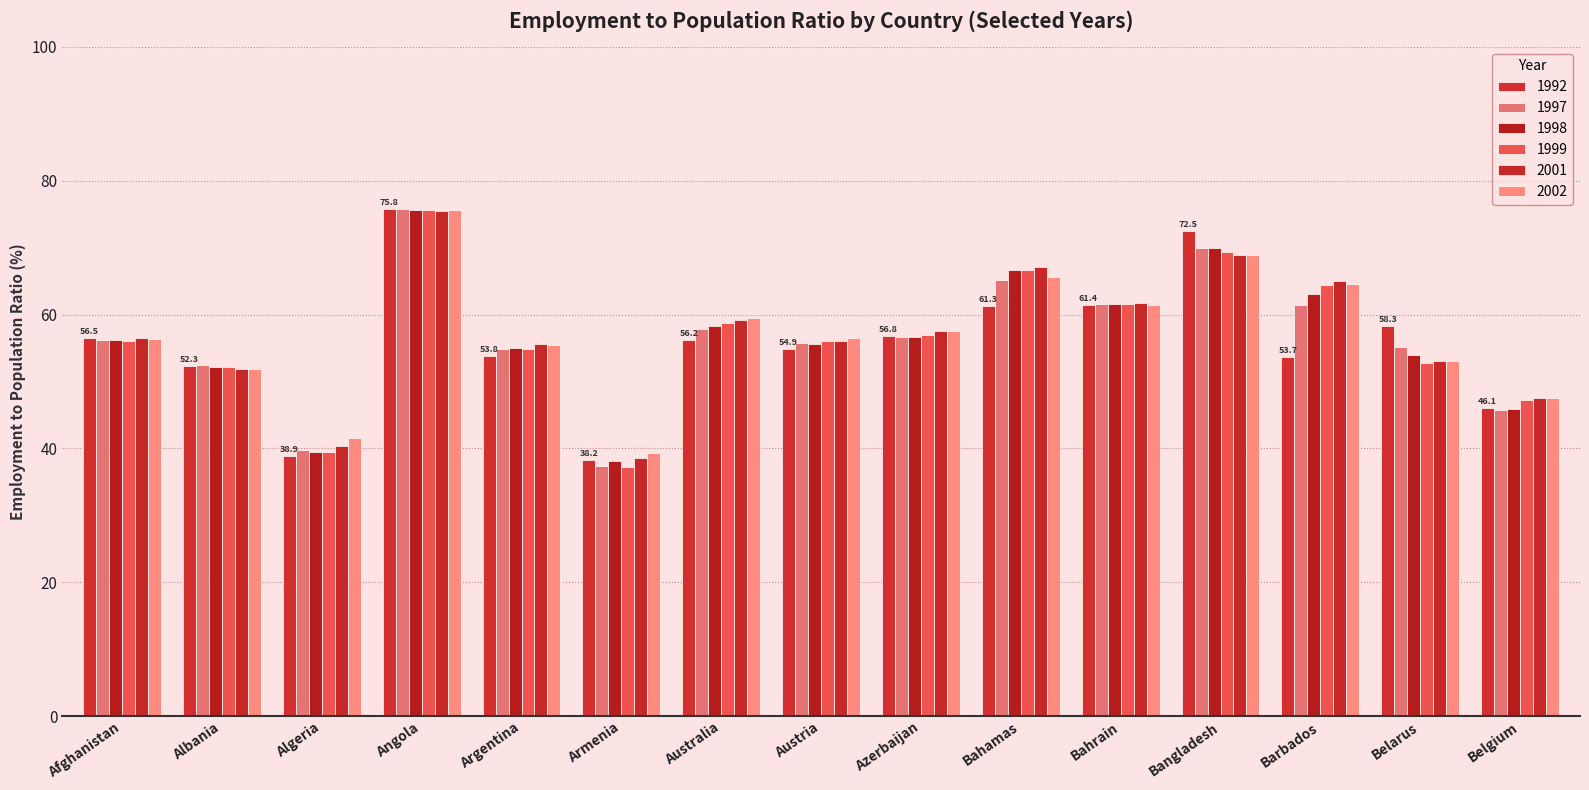

How many data points does each series have?

15